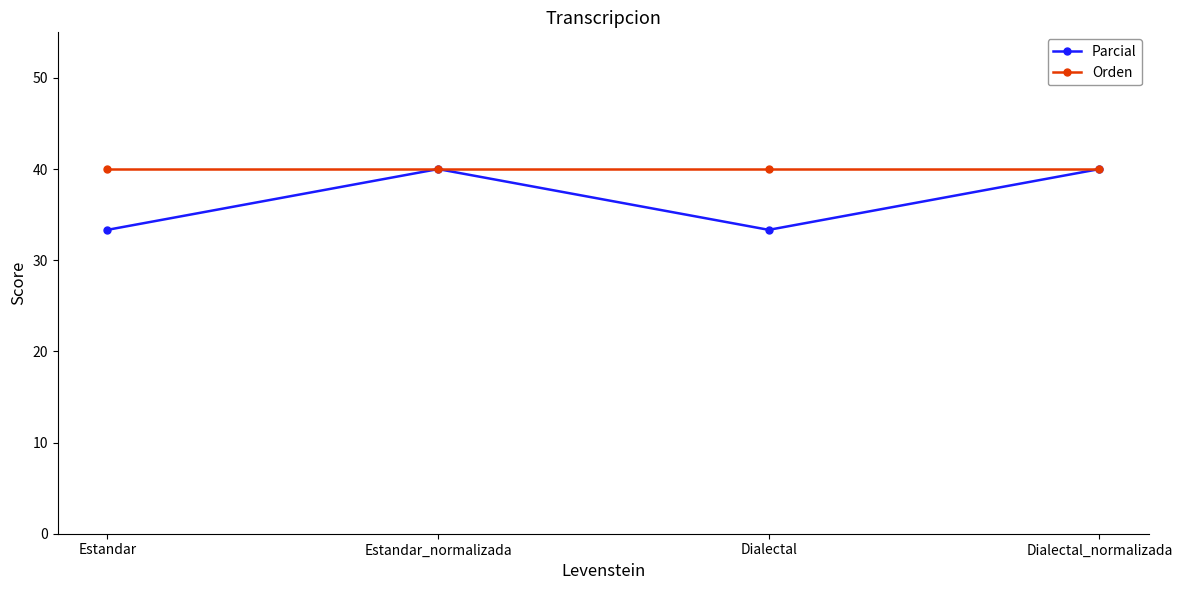

What position from the left is Dialectal_normalizada?

4